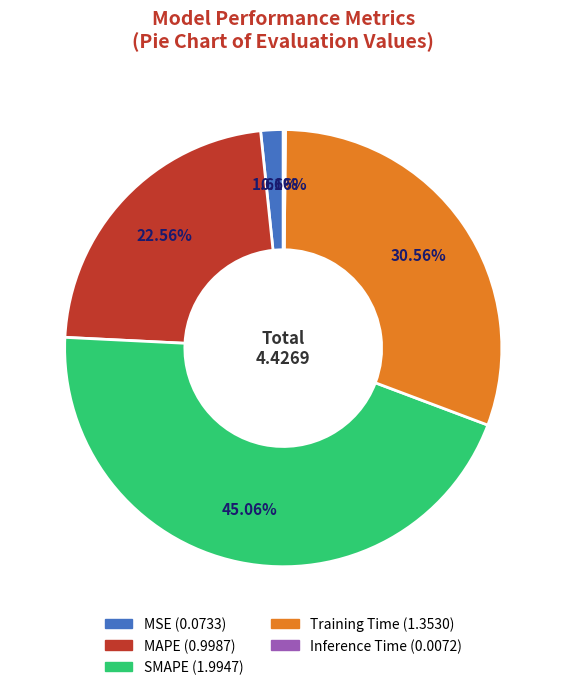

To the nearest percent, what is the difference between the MAPE and Training Time slice percentages?

8%